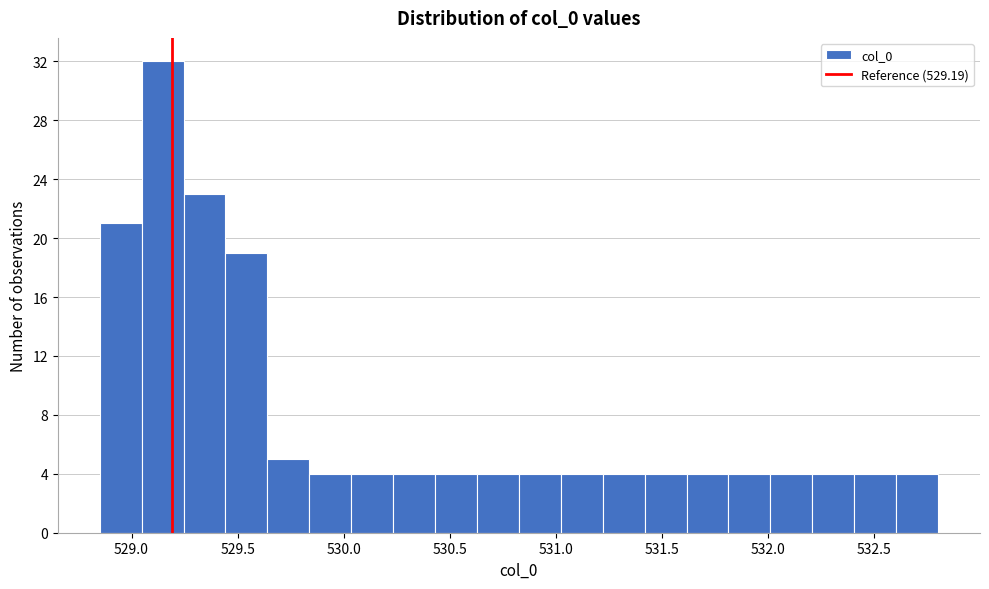

Around what value on the x-axis is the tallest bar? Give the approximate position of its centre, as read against the axis.

529.15